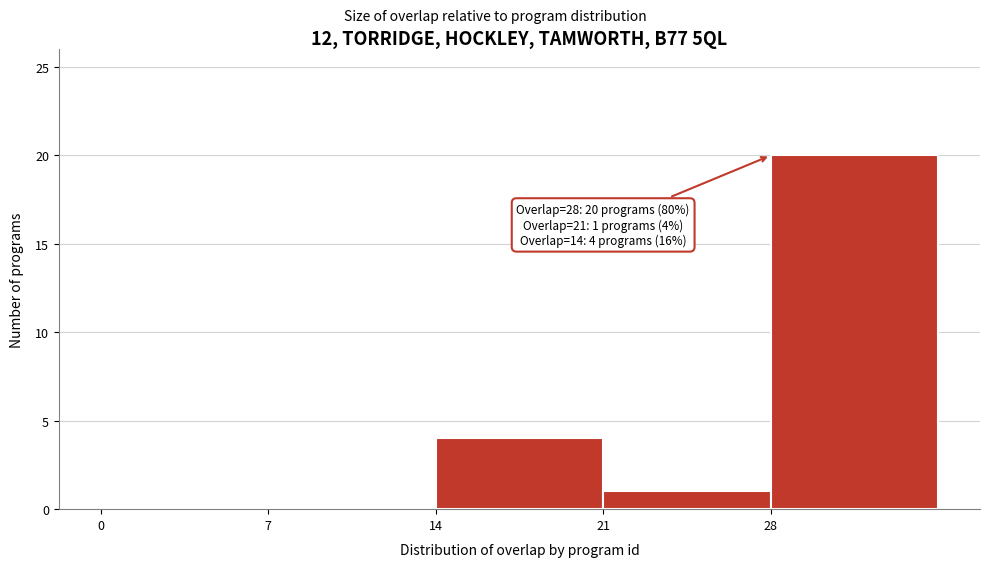

Which range on the x-axis has the tallest bar?

28 to 35